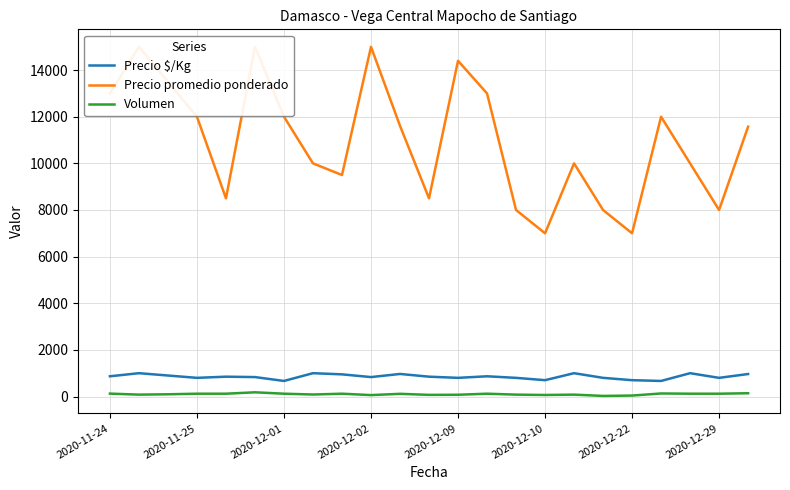

At how many categories does at least one series exceed 1545?

23